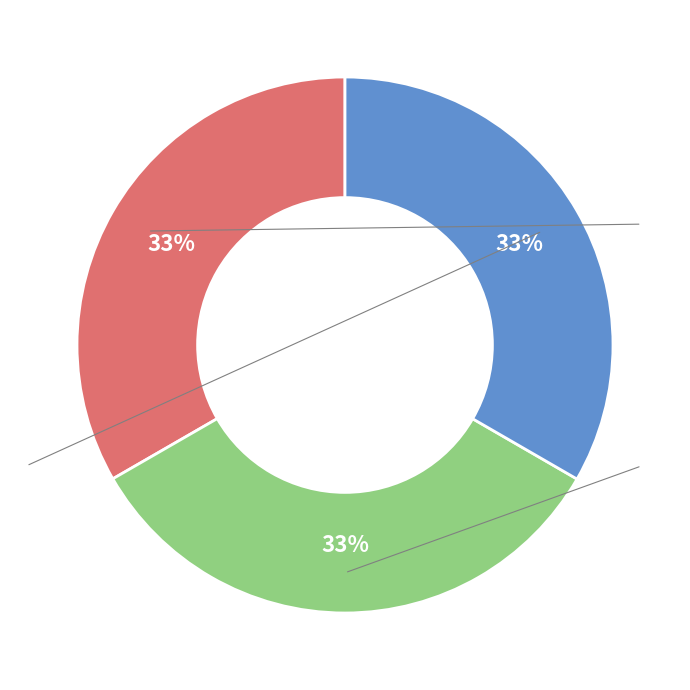

To the nearest percent, what is the combined percentage of 谢饮张合溪舟中 and 次韵张合溪赠梅轩入广?

67%